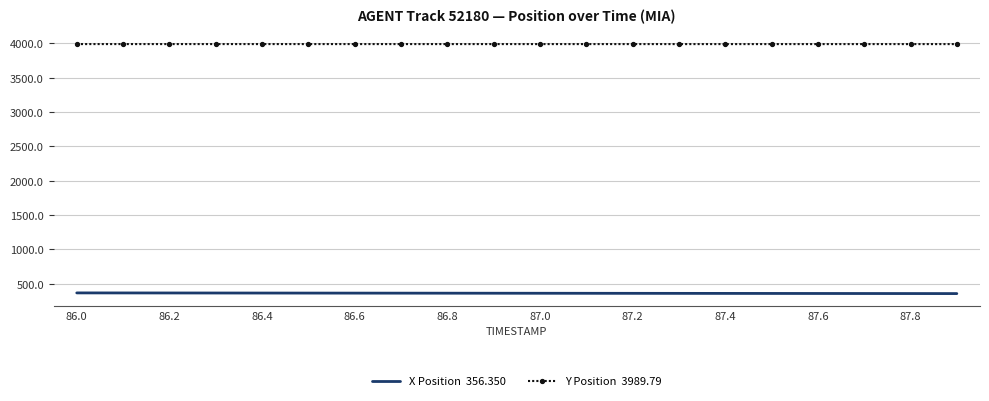

What is the minimum value shown in the chart?

356.4